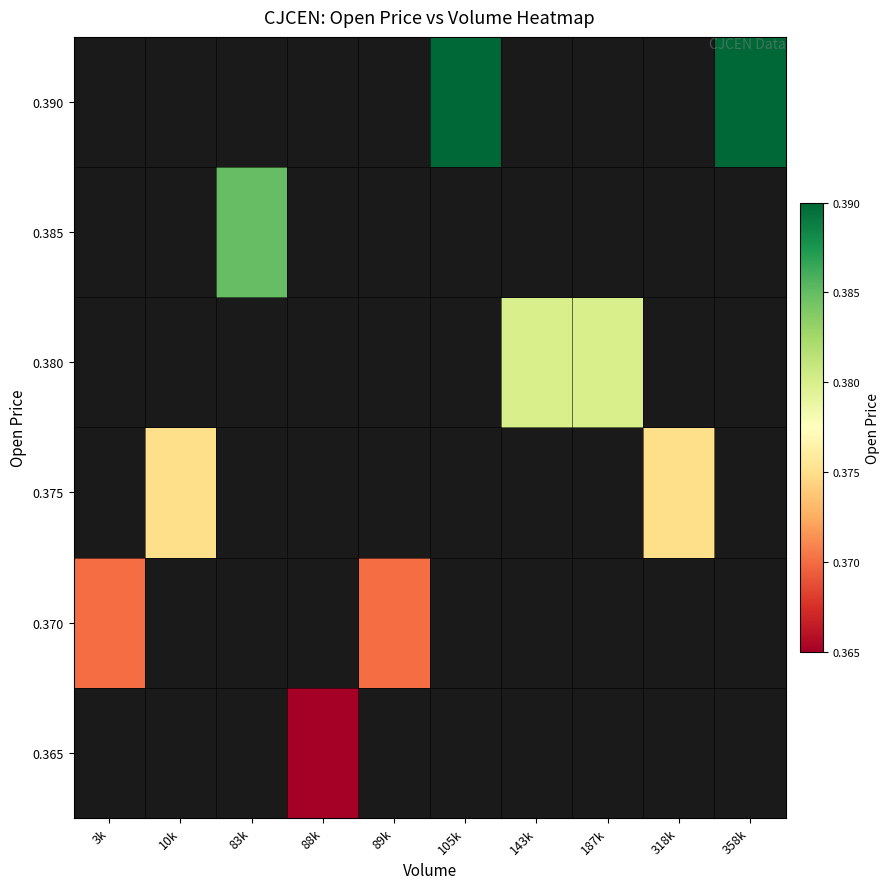

Rank the series at 89k from highest to lowest value.

0.365, 0.370, 0.375, 0.380, 0.385, 0.390